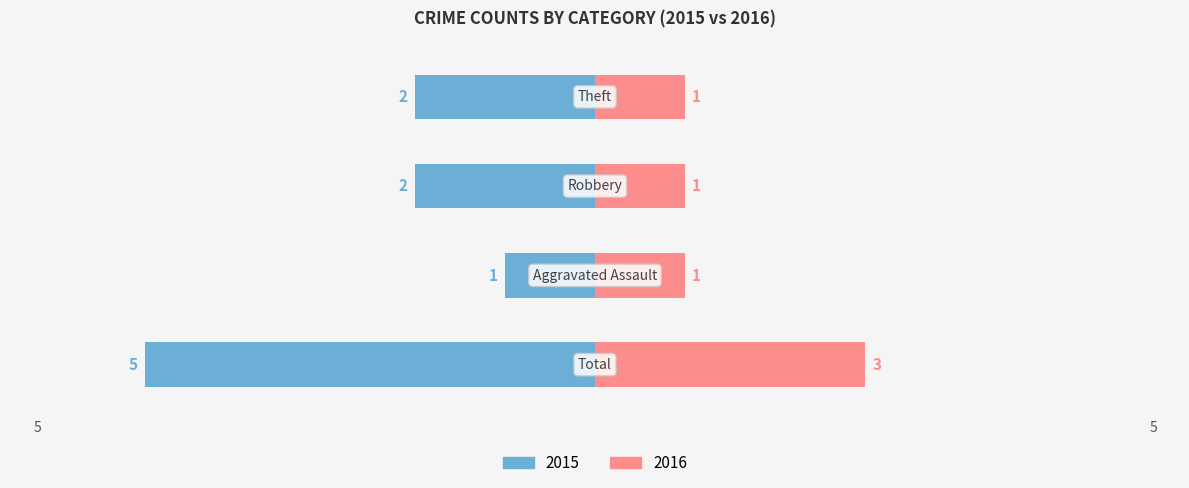

What is the difference between the Left values at Total and Robbery?

3